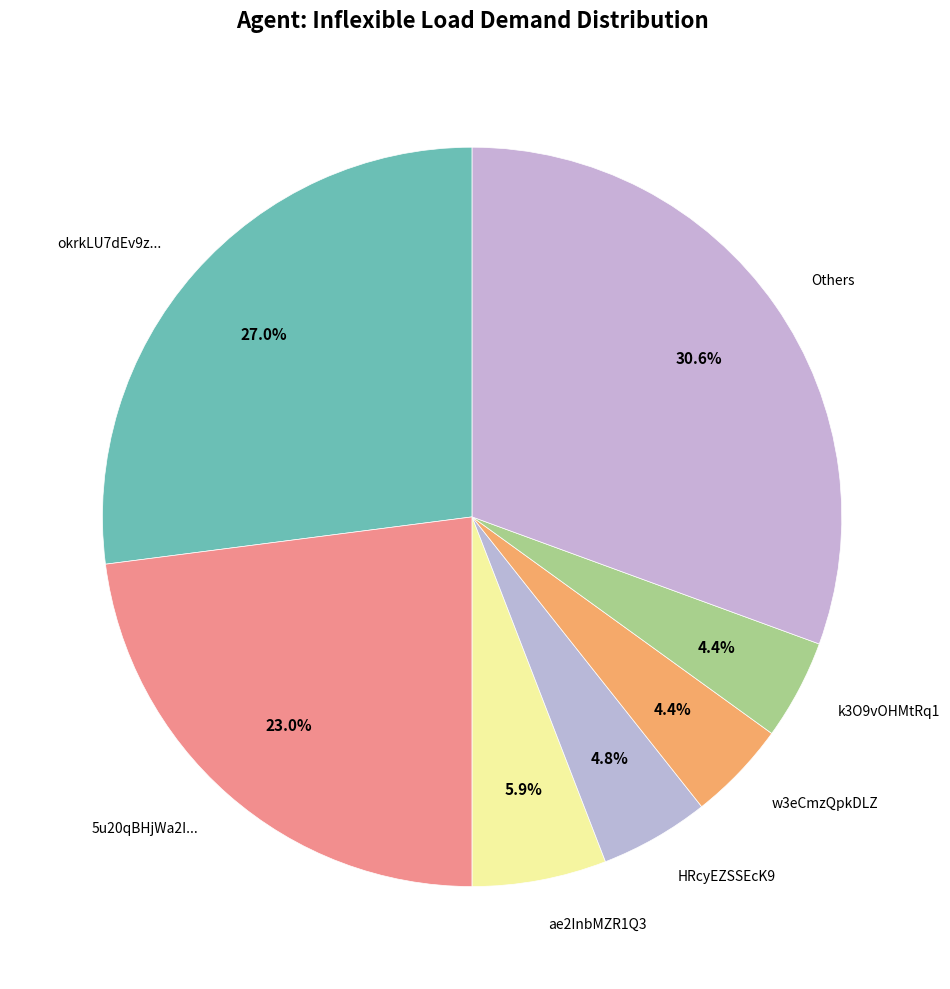

Combined, do HRcyEZSSEcK9 and okrkLU7dEv9z... account for over 50%?

No